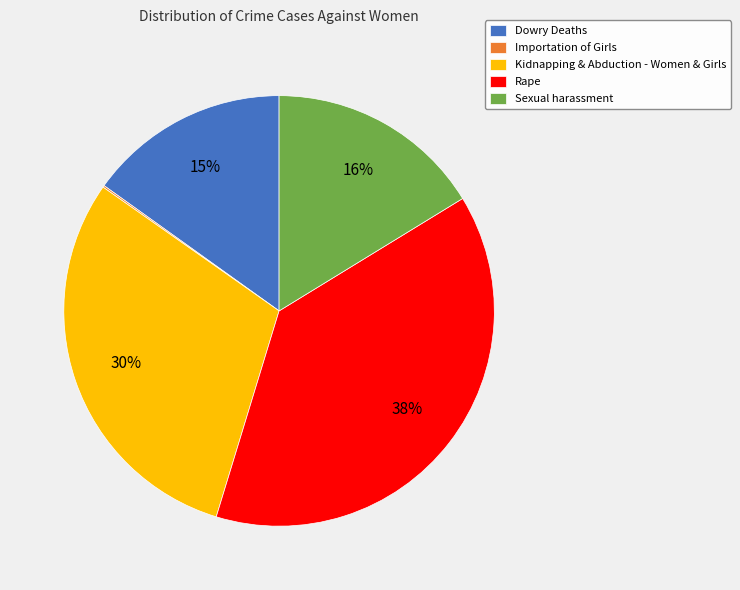

To the nearest percent, what is the difference between the Rape and Kidnapping & Abduction - Women & Girls slice percentages?

8%